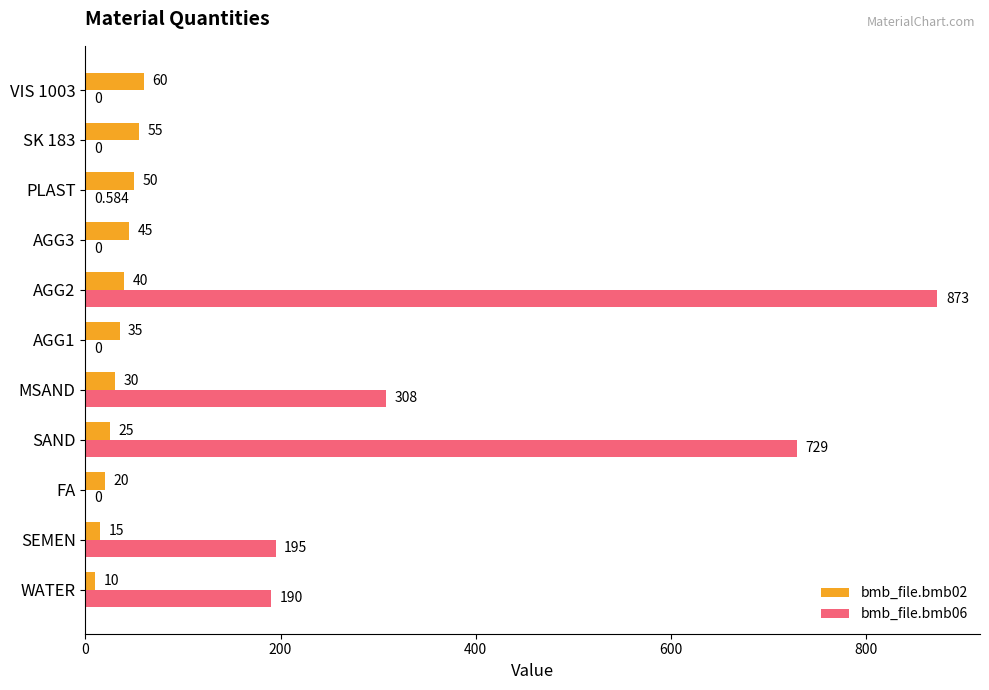

Is the value of bmb_file.bmb02 at AGG2 greater than the value of bmb_file.bmb06 at VIS 1003?

Yes